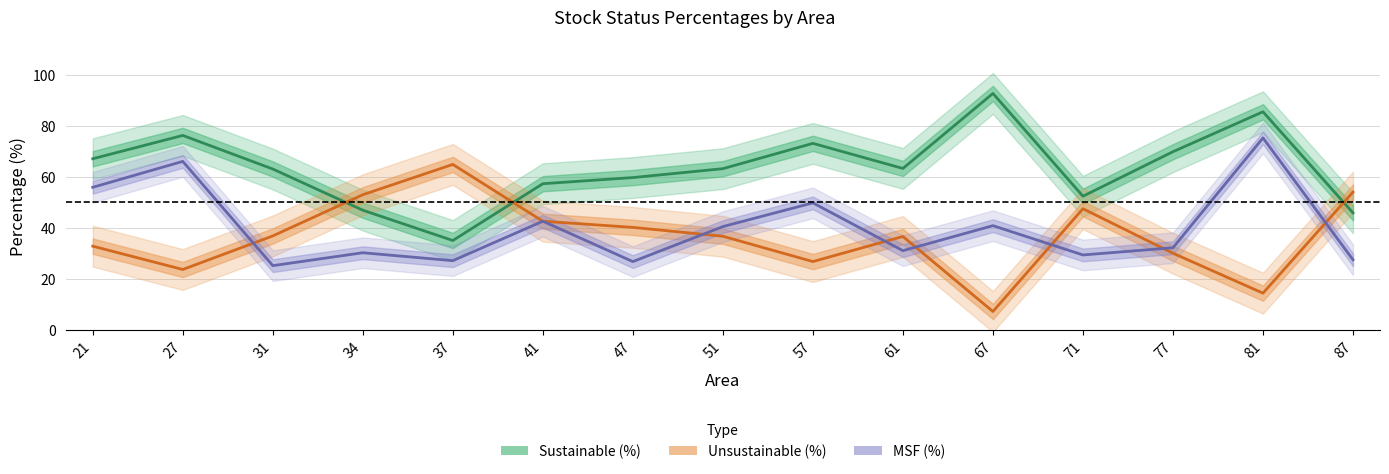

How many data points in Sustainable (%) are less than 63?

6